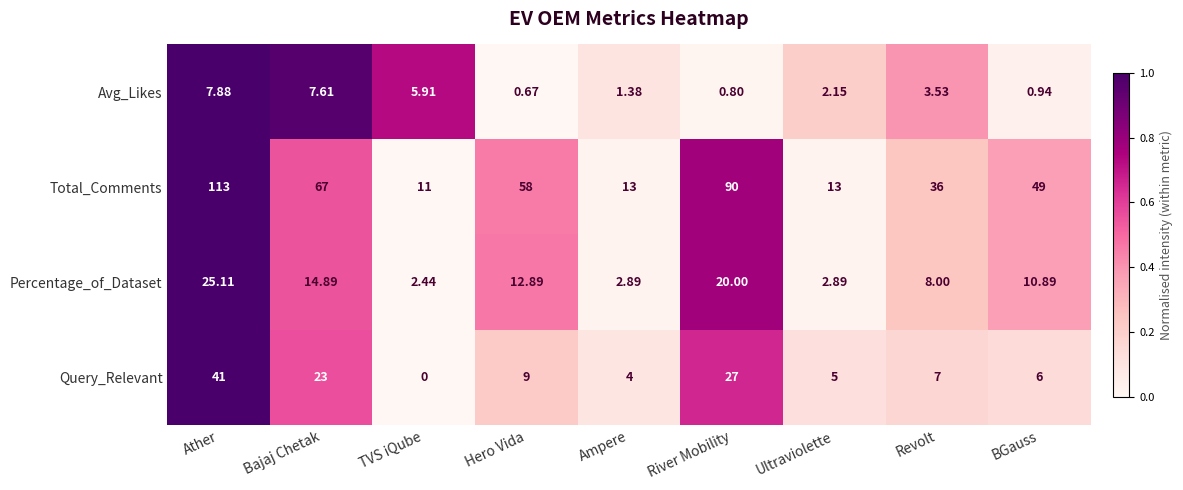

How many values in the Percentage_of_Dataset series are below 10?

4